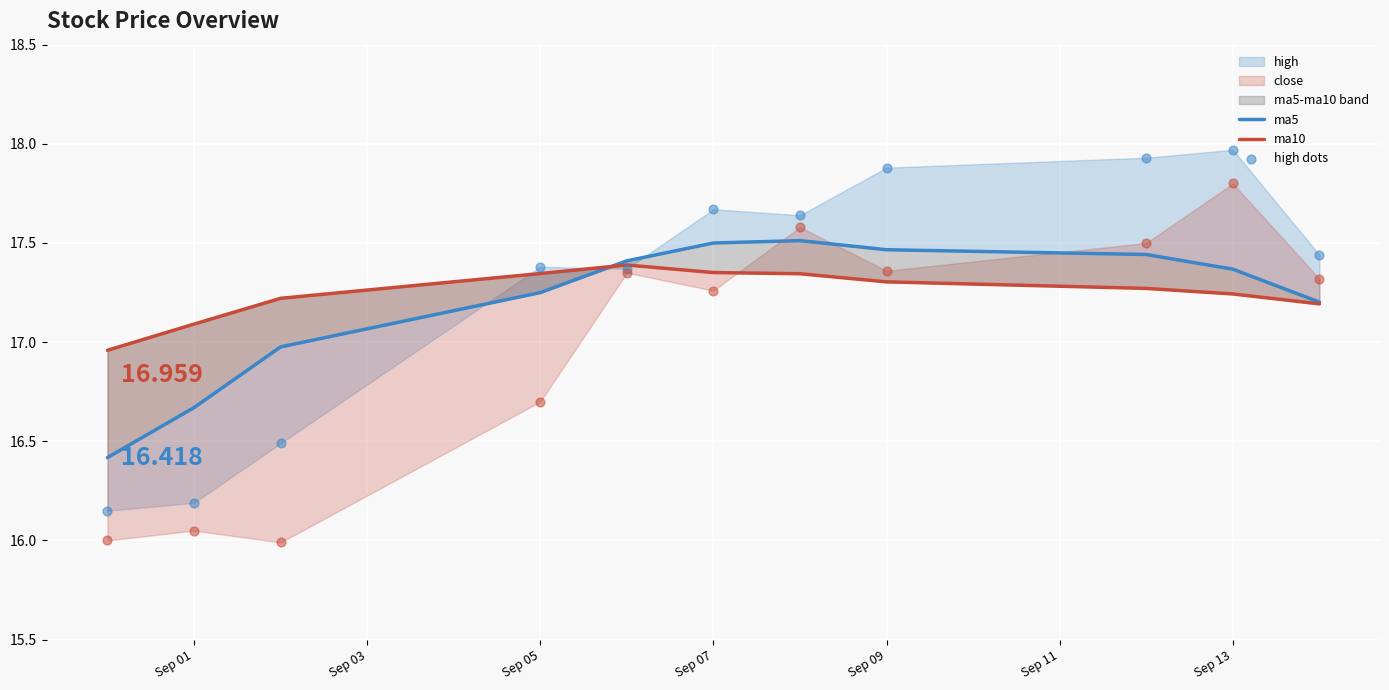

At how many categories does at least one series exceed 17?

10